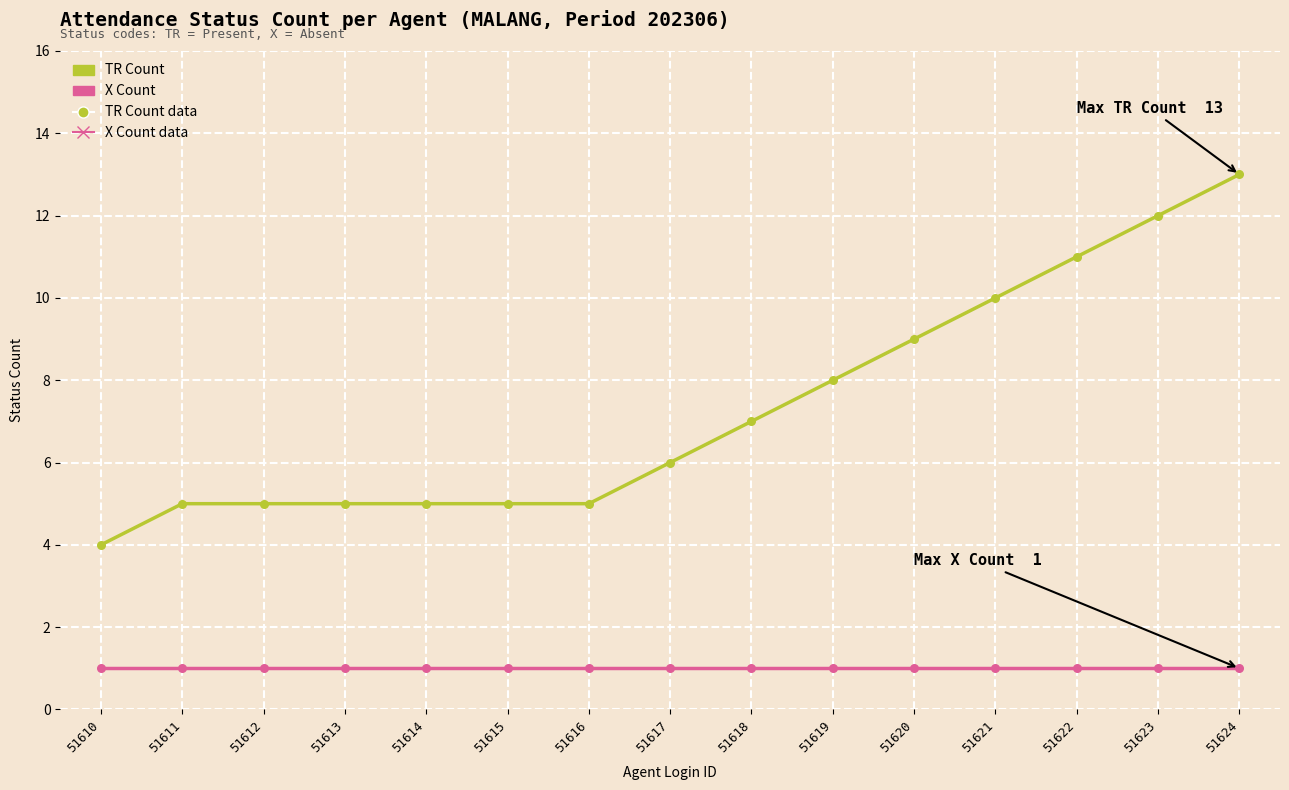

Is the value of X Count at 51614 greater than the value of TR Count at 51622?

No